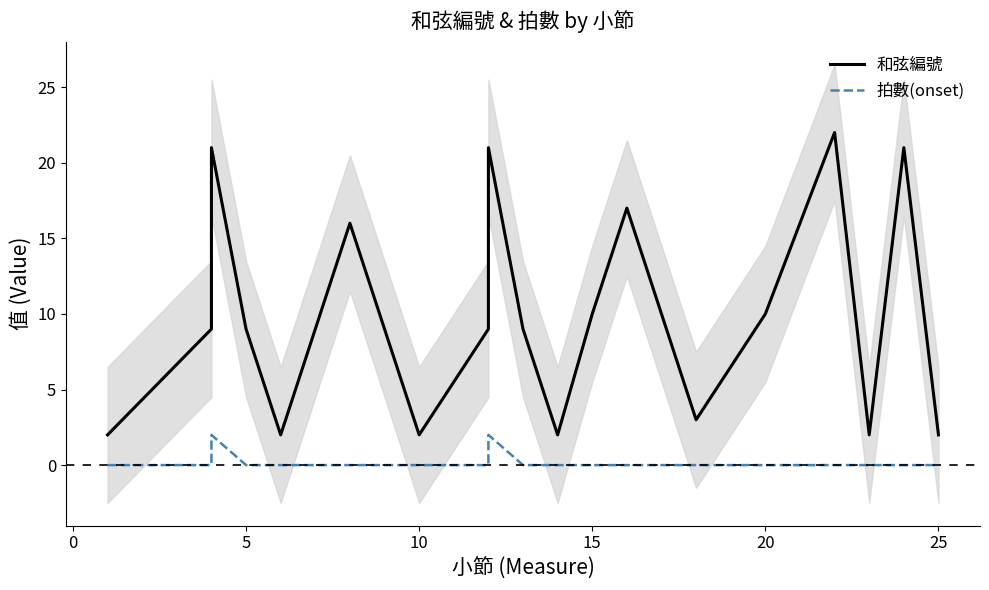

What is the greatest value displayed?

22